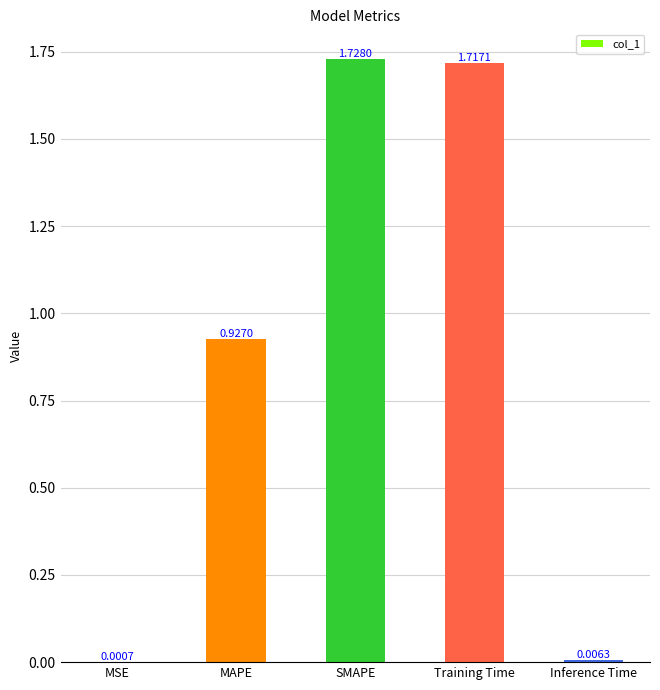

What is the sum of all values?

4.4